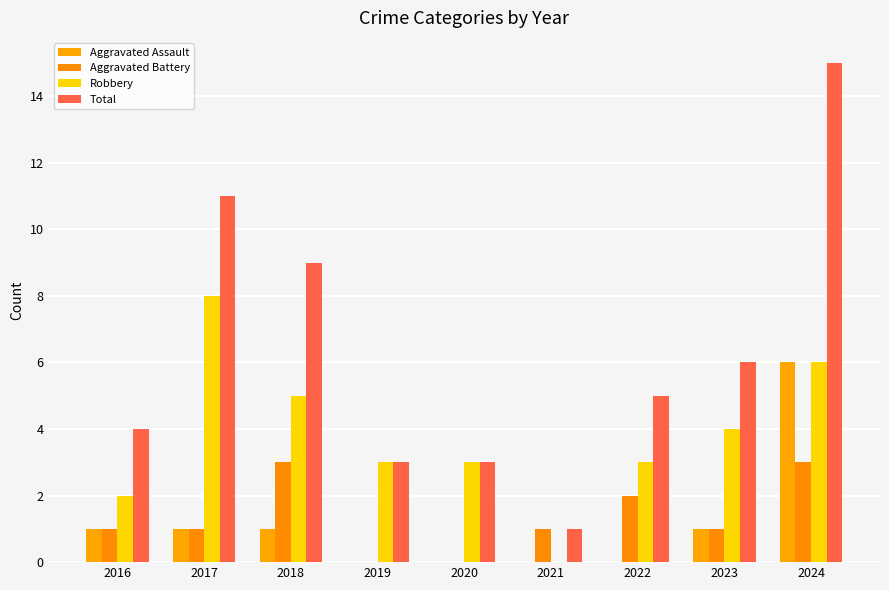

The value of Robbery at 2019 is 1. True or false?

False